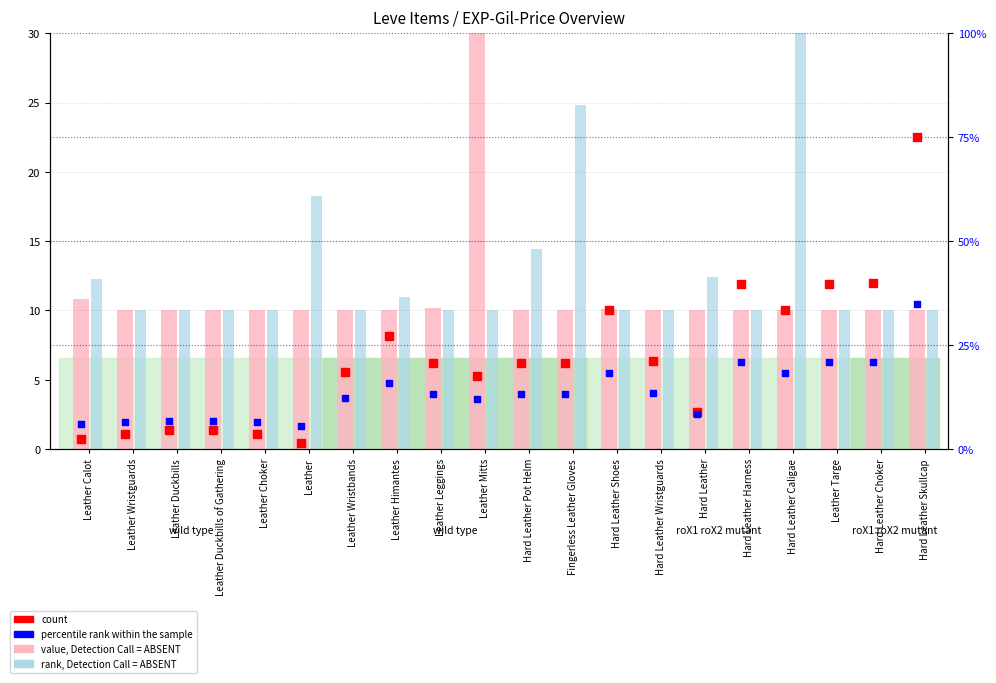

At which category is the sum across all series the highest?

Hard Leather Skullcap